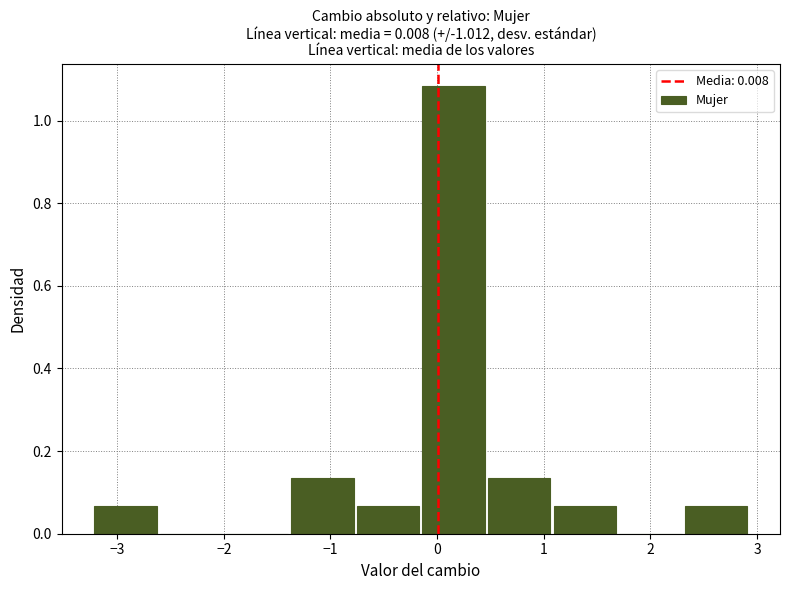

What is the height of the bar covering -3.2 to -2.6 on the x-axis? Neither the bar edges nor the heights are printed on the chart, so give them approximately, as read against the axes.

0.06